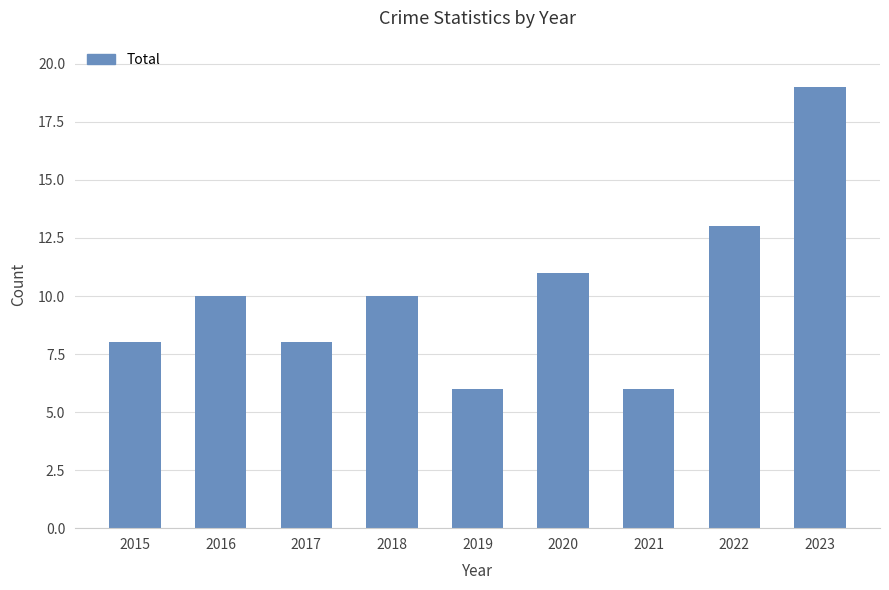

What is the difference between the values at 2023 and 2022?

6